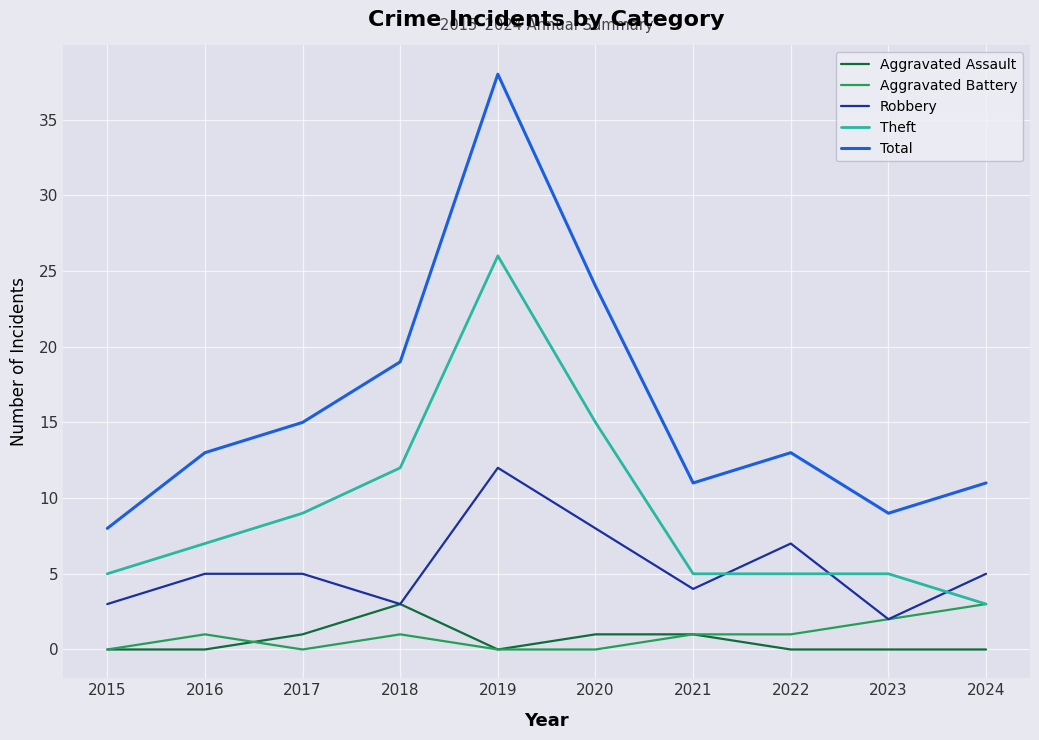

At which category is the sum across all series the highest?

2019